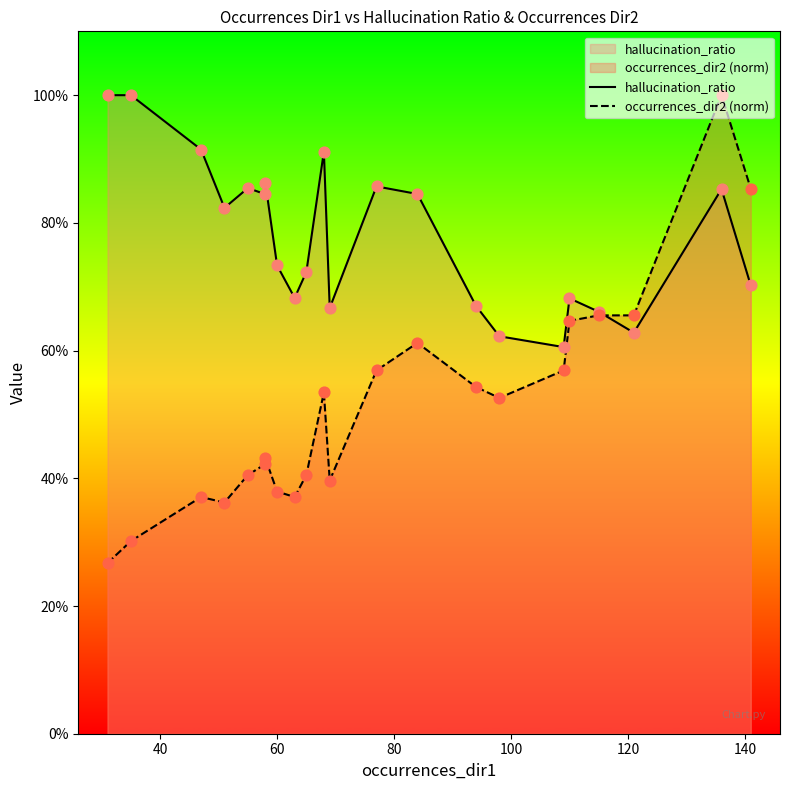

Is the value of occurrences_dir2 (norm) at 21 greater than the value of hallucination_ratio at 16?

Yes